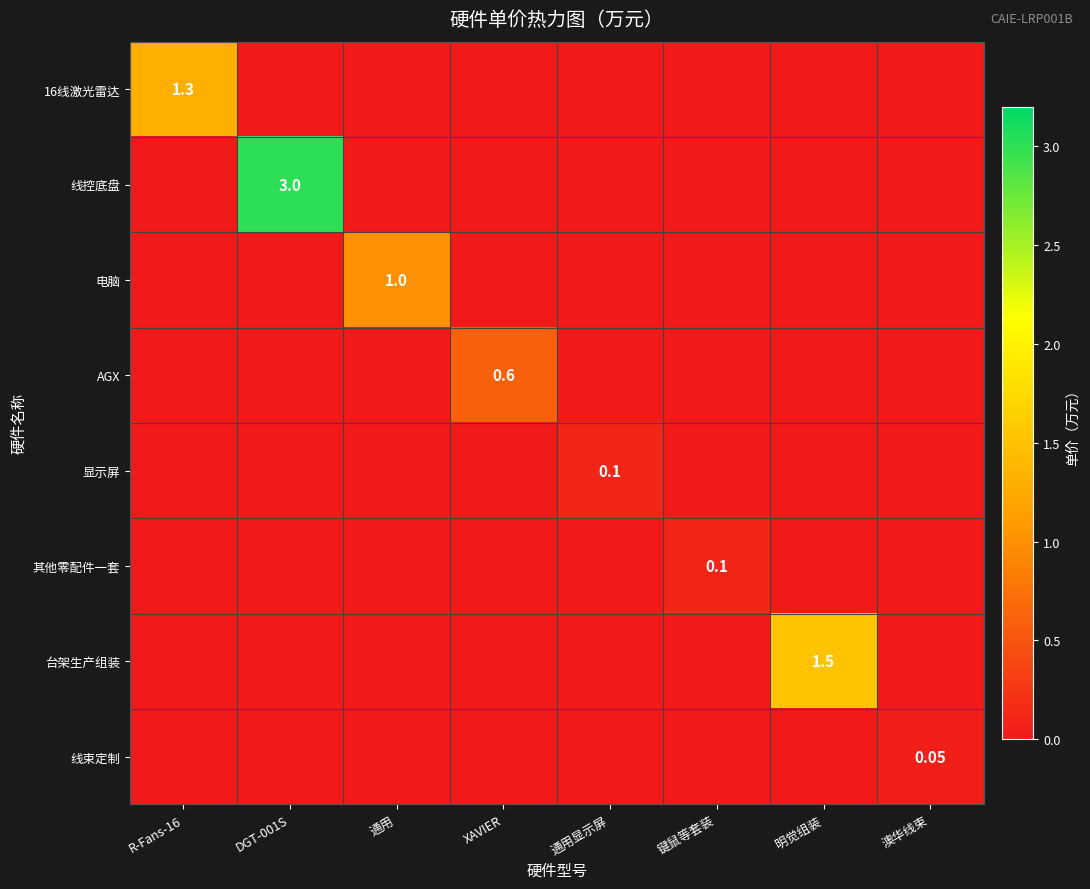

How many data points in 其他零配件一套 are above 0?

1